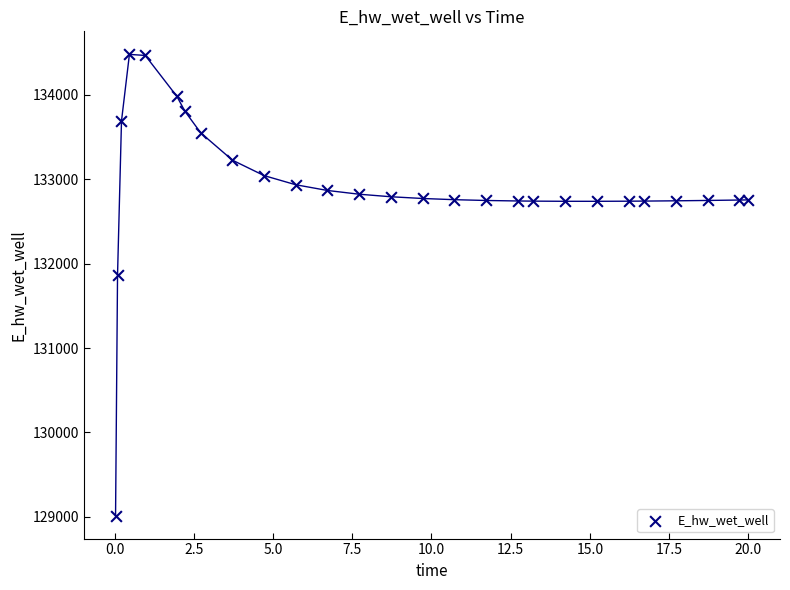

What Y value in the scatter plot is closest to 131748?

131866.7